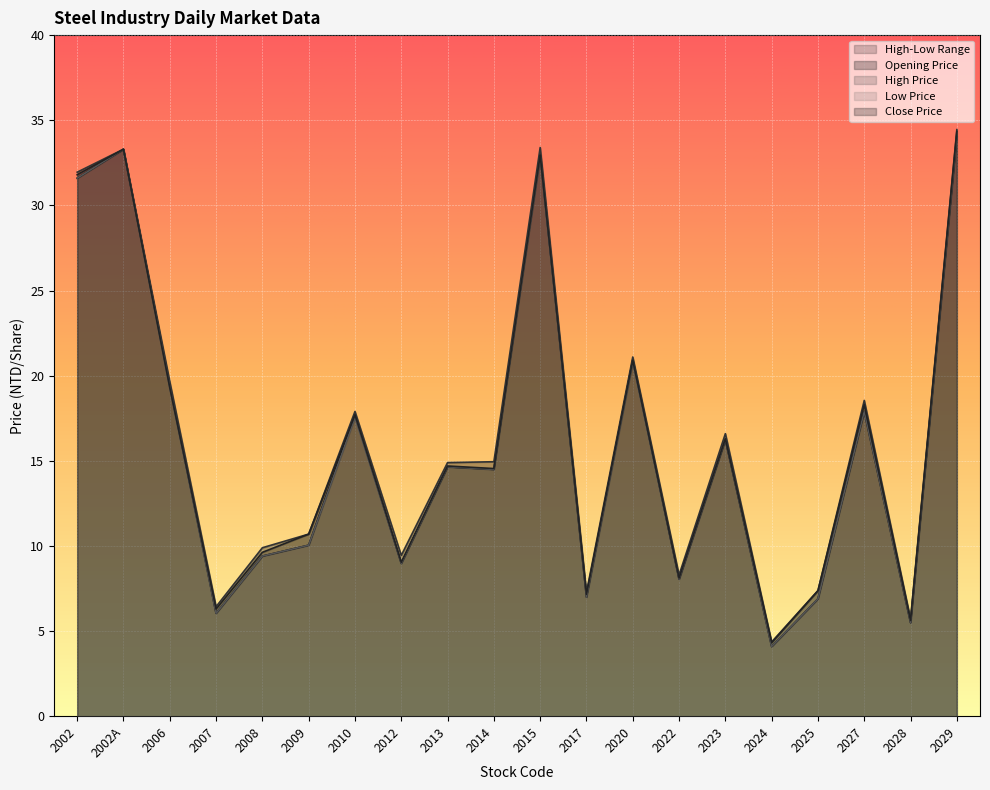

Is it true that Close Price equals 31.8 at 2002?

True